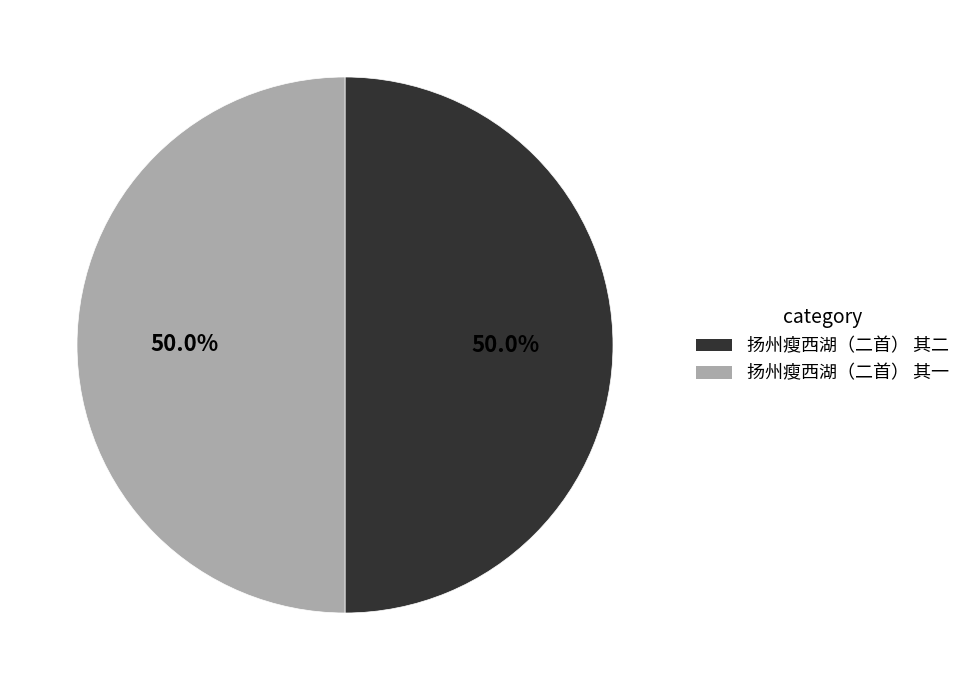

Combined, what portion of the pie is 扬州瘦西湖（二首） 其二 and 扬州瘦西湖（二首） 其一?

100.0%